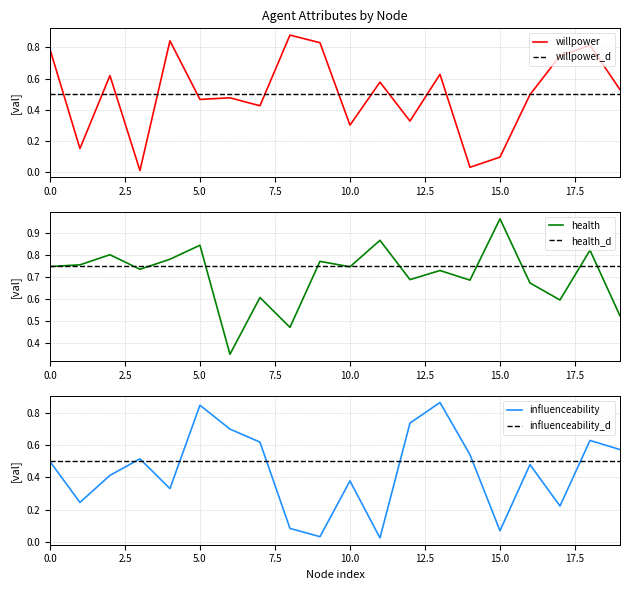

What is the difference between the highest and lowest values at n12?

0.8